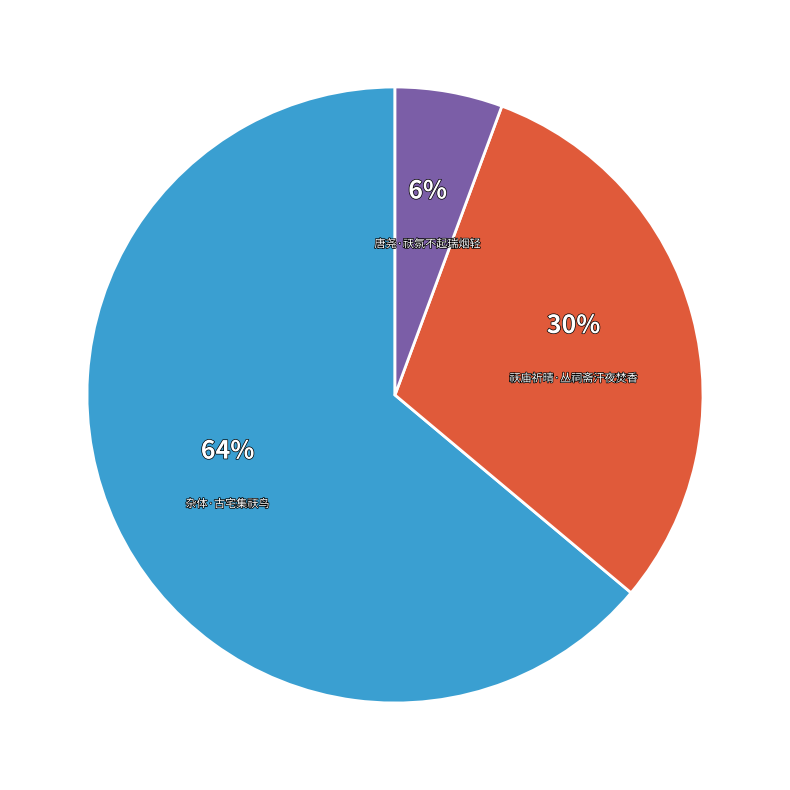

How many segments does this pie chart have?

3